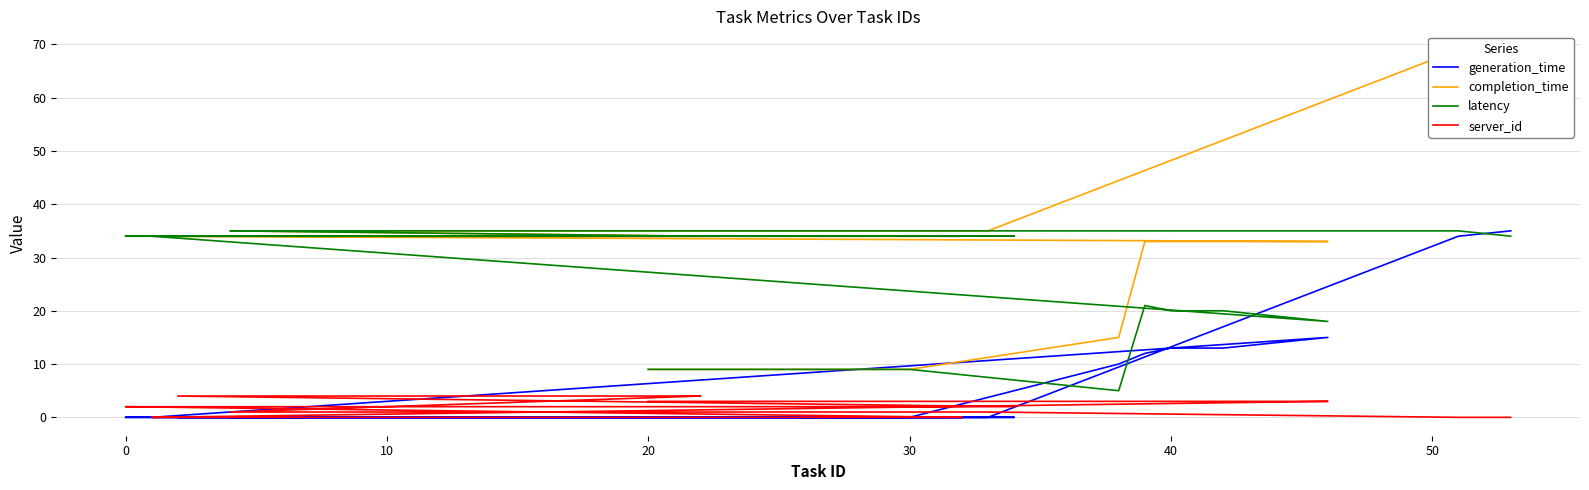

Does the chart display data point markers on the line(s)?

No